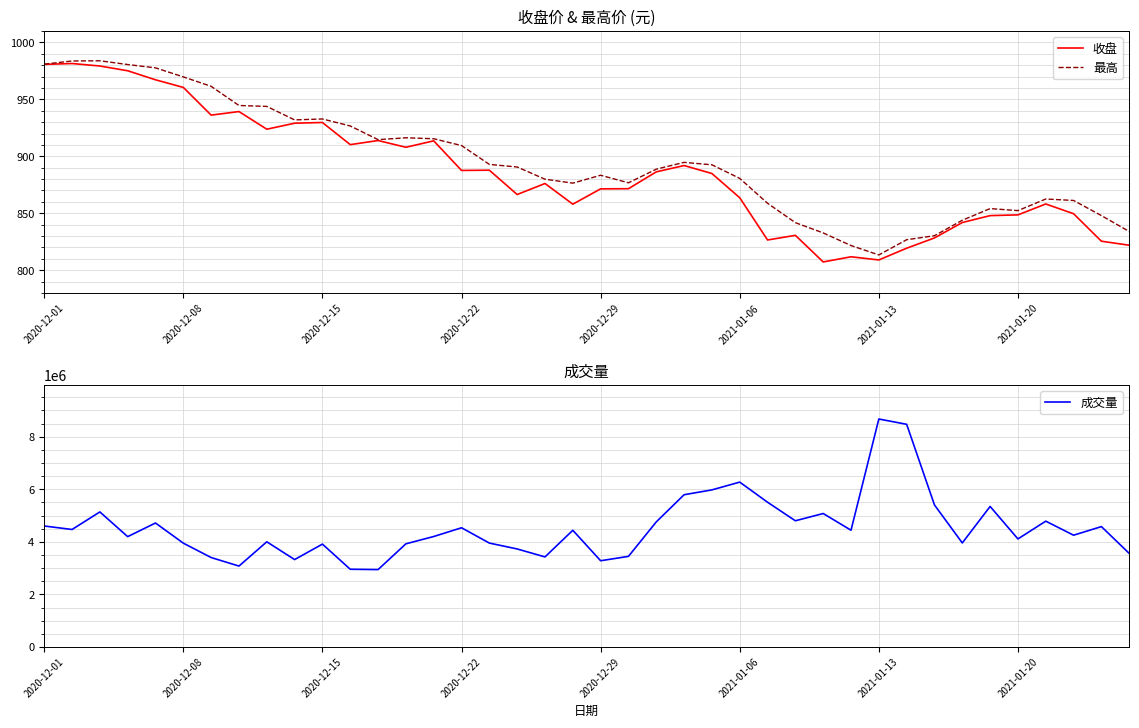

True or false: 最高 has a value of 1381.4 at 2021-01-13.

False